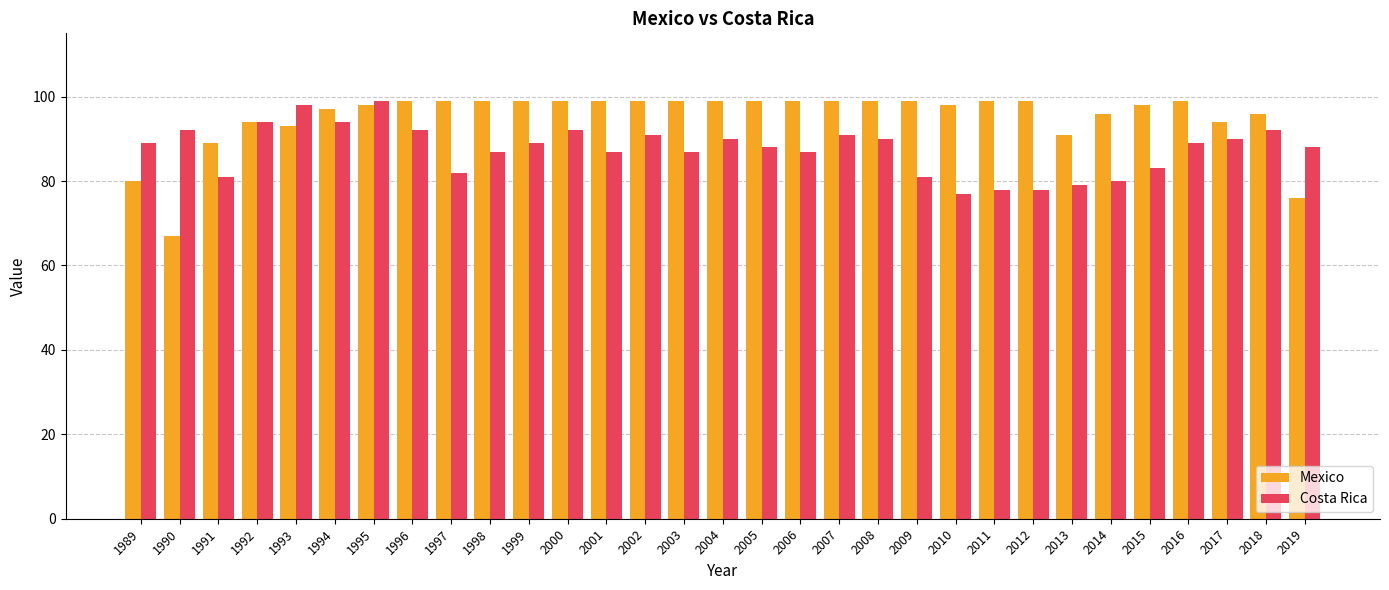

Reading left to right, extract all data points from this chart.

Mexico: 1989=80	1990=67	1991=89	1992=94	1993=93	1994=97	1995=98	1996=99	1997=99	1998=99	1999=99	2000=99	2001=99	2002=99	2003=99	2004=99	2005=99	2006=99	2007=99	2008=99	2009=99	2010=98	2011=99	2012=99	2013=91	2014=96	2015=98	2016=99	2017=94	2018=96	2019=76
Costa Rica: 1989=89	1990=92	1991=81	1992=94	1993=98	1994=94	1995=99	1996=92	1997=82	1998=87	1999=89	2000=92	2001=87	2002=91	2003=87	2004=90	2005=88	2006=87	2007=91	2008=90	2009=81	2010=77	2011=78	2012=78	2013=79	2014=80	2015=83	2016=89	2017=90	2018=92	2019=88